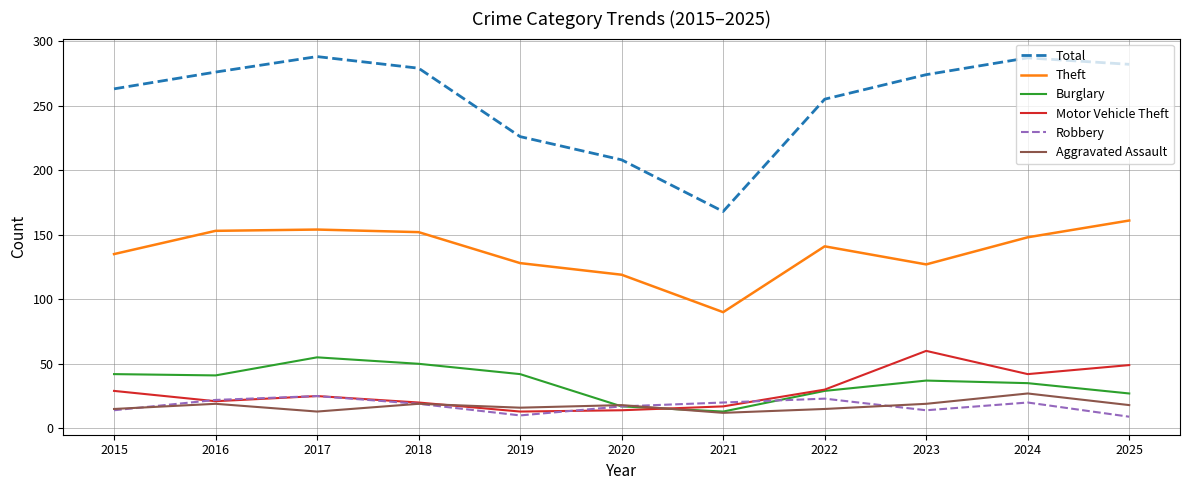

True or false: Theft and Burglary cross at least once.

False